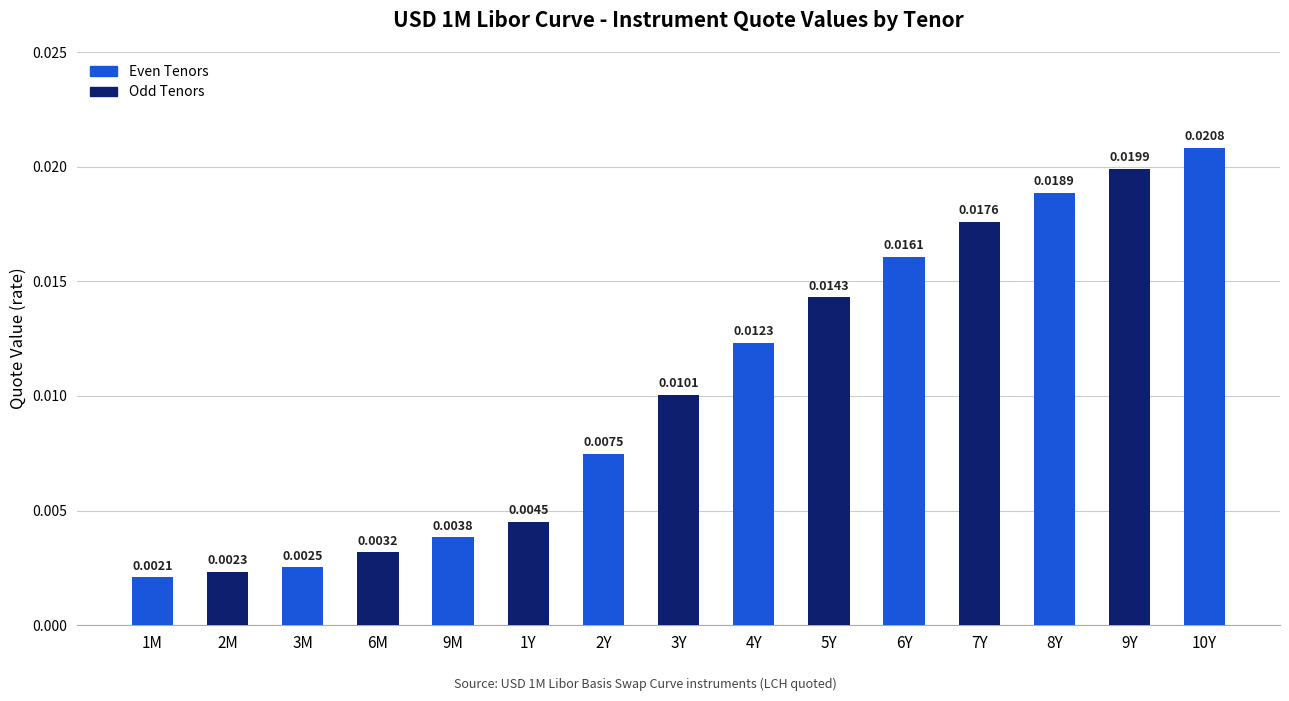

Between 1M and 2M, which is larger?

2M